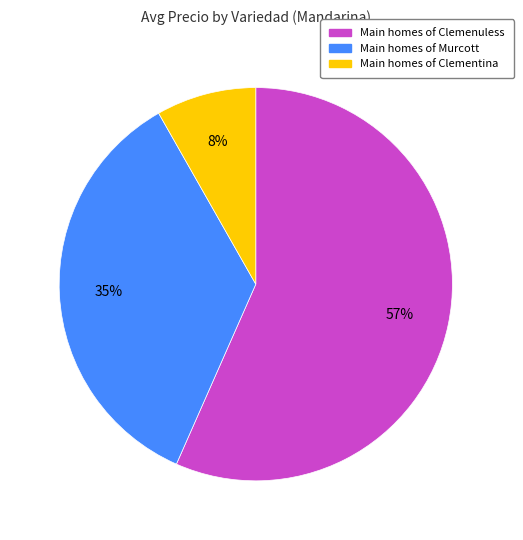

Count the number of slices in the pie.

3